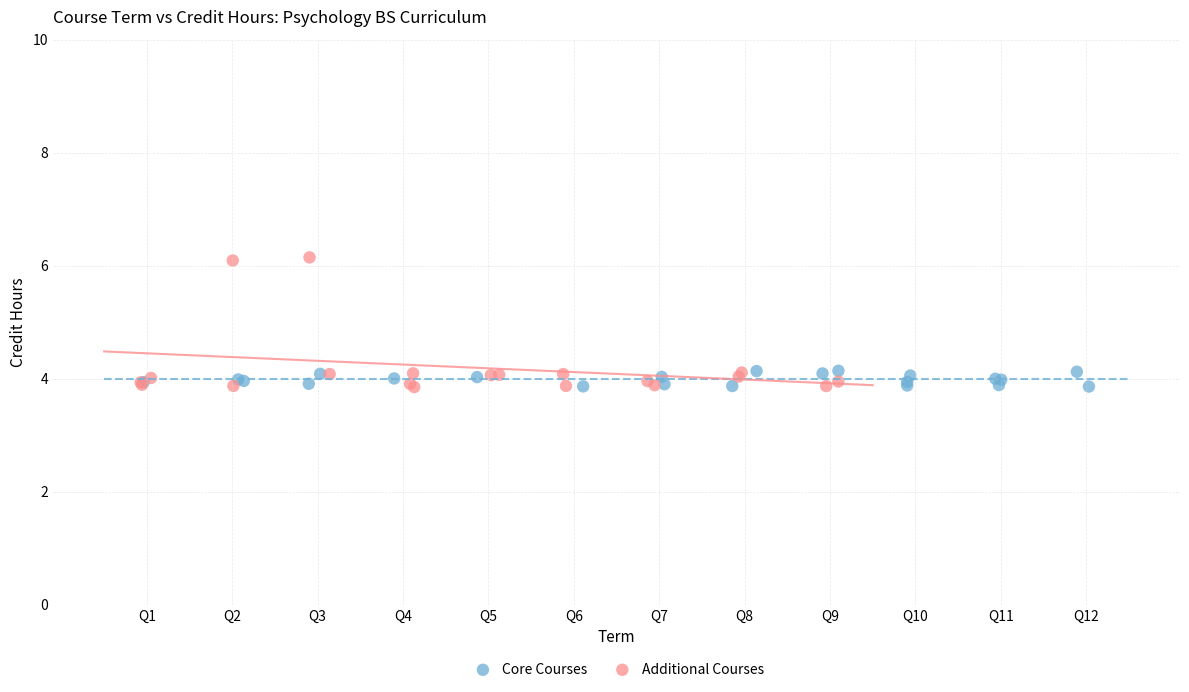

Which series contains the highest Y value?

Additional Courses